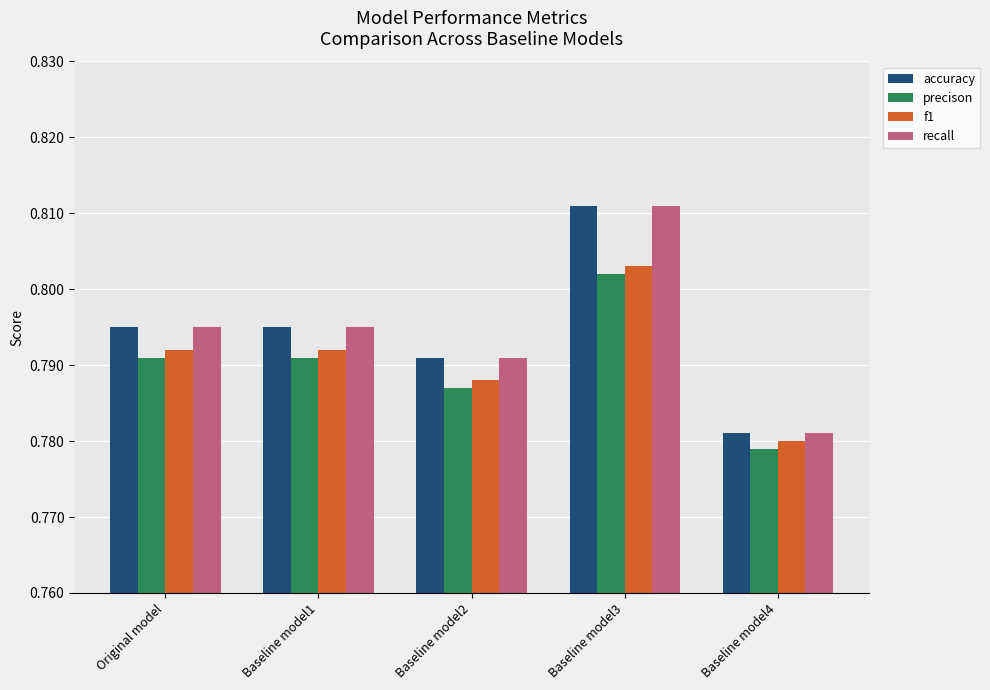

Where is accuracy nearest to the value 0?

Baseline model4